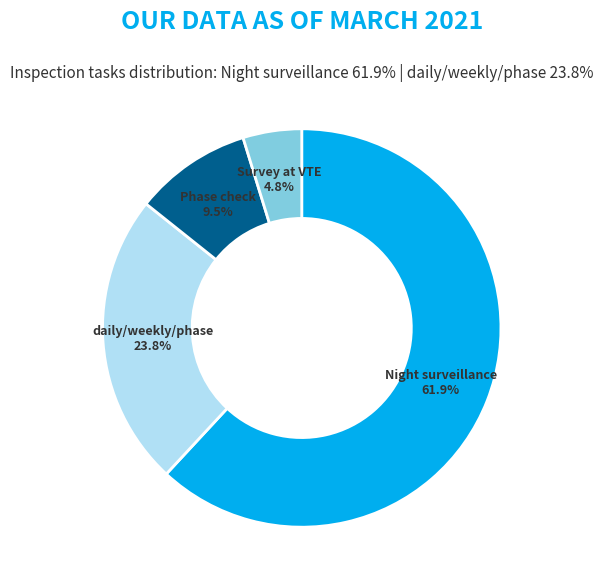

True or false: Phase check accounts for 1% of the total.

False